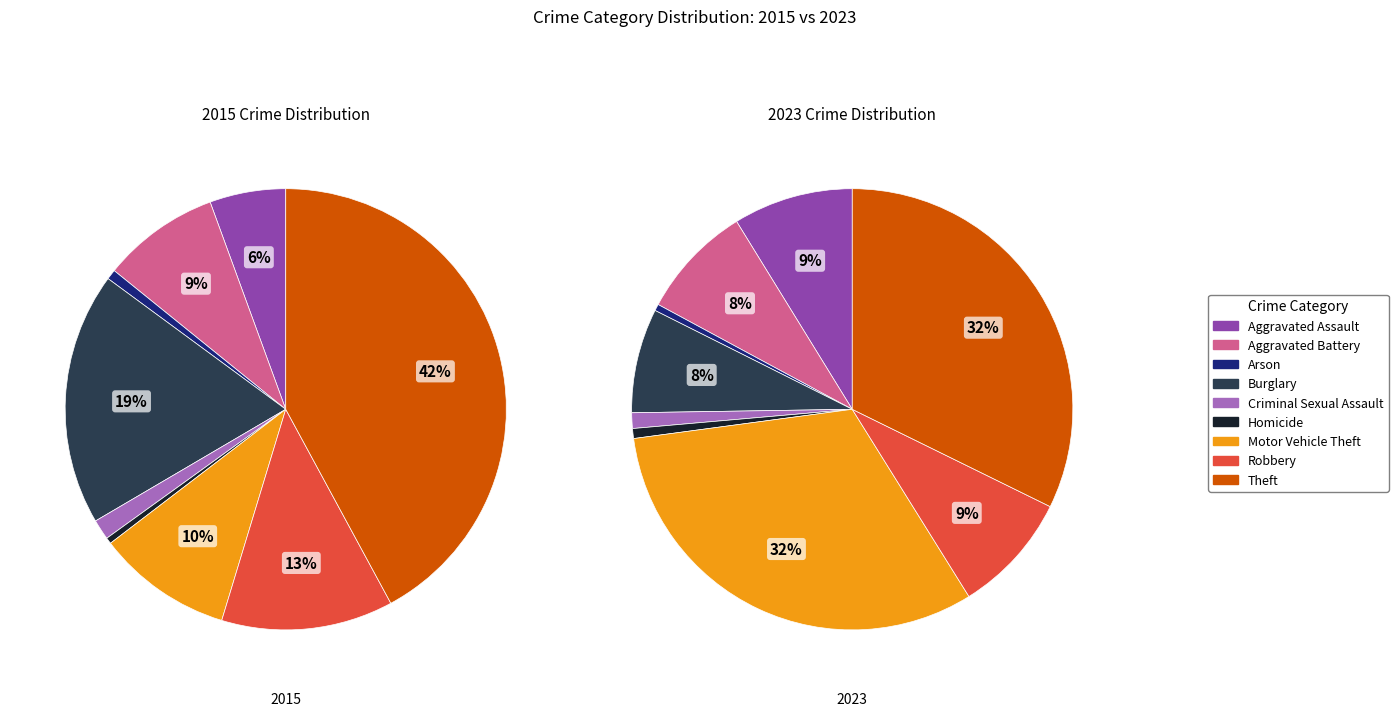

Rank the categories by value from highest to lowest.

Theft, Burglary, Robbery, Motor Vehicle Theft, Aggravated Battery, Aggravated Assault, Criminal Sexual Assault, Arson, Homicide